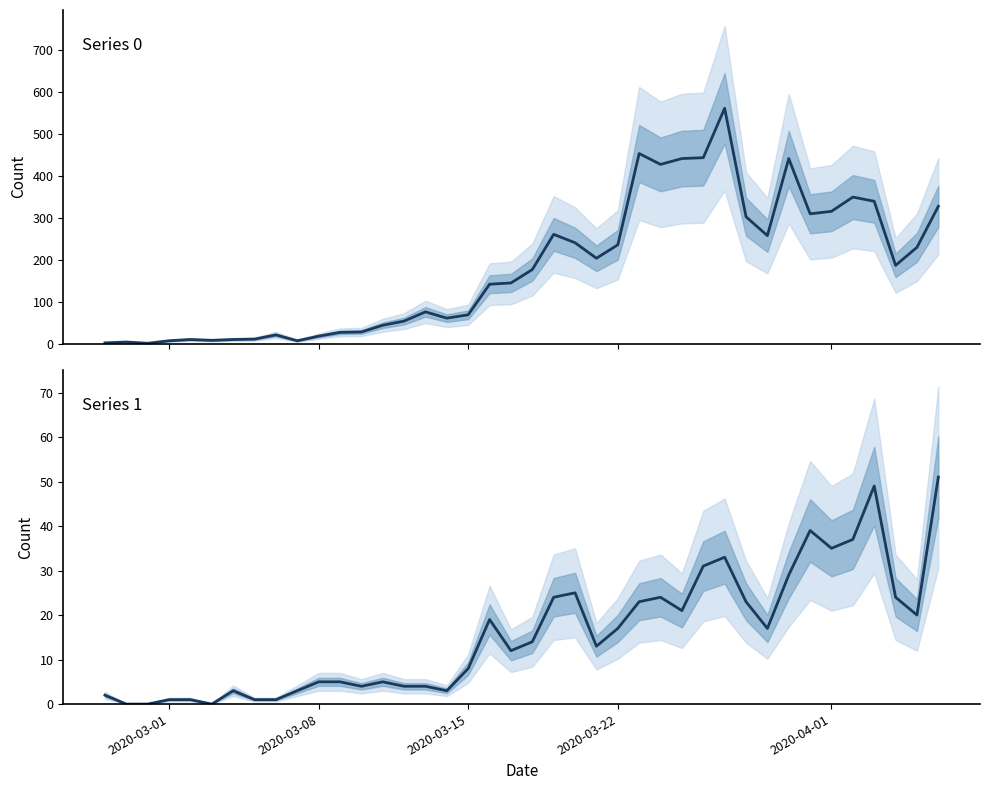

Reading right to left, what are all the values shown in this chart?

Series 0: 328	230	187	340	350	316	310	442	258	303	562	444	442	428	454	236	204	241	261	177	145	142	69	61	76	54	44	28	27	18	7	21	11	10	8	10	7	1	4	2
Series 1: 51	20	24	49	37	35	39	29	17	23	33	31	21	24	23	17	13	25	24	14	12	19	8	3	4	4	5	4	5	5	3	1	1	3	0	1	1	0	0	2